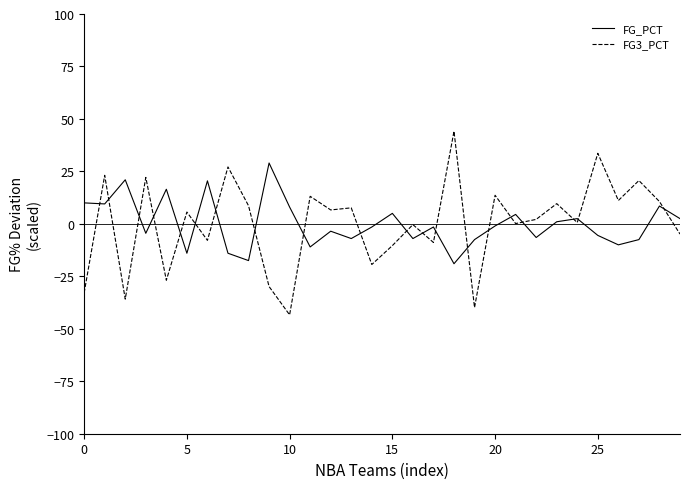

What is the lowest value of the FG_PCT series?

-19.0